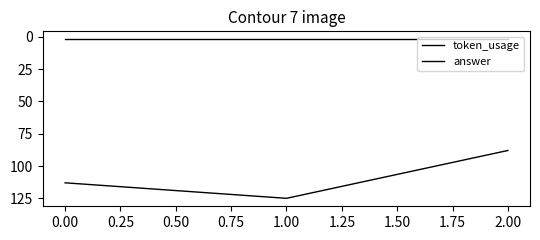

How many distinct data groups are displayed?

2